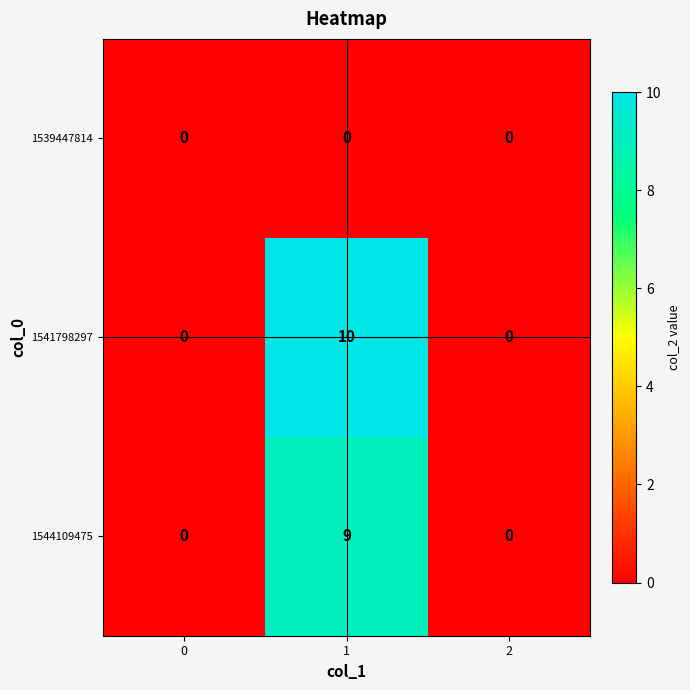

Which series has the largest total across all categories?

1541798297